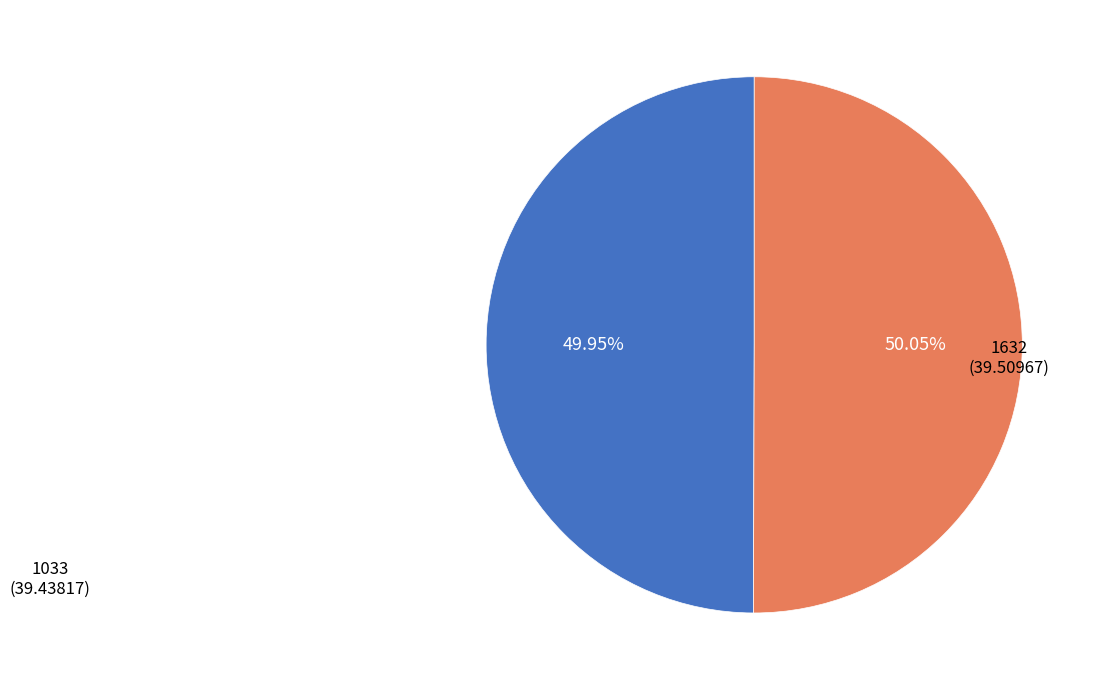

Is there a majority slice in this chart?

Yes